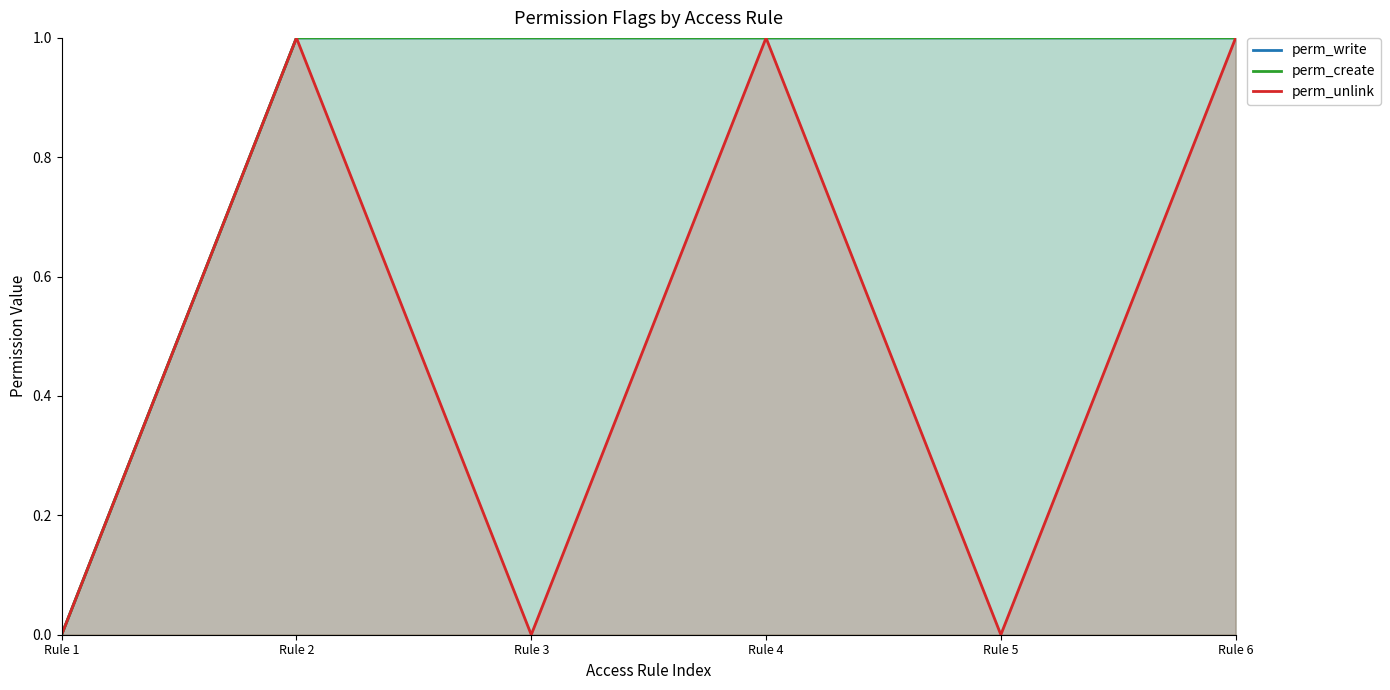

Between Rule 3 and Rule 5, which is larger?

Rule 3